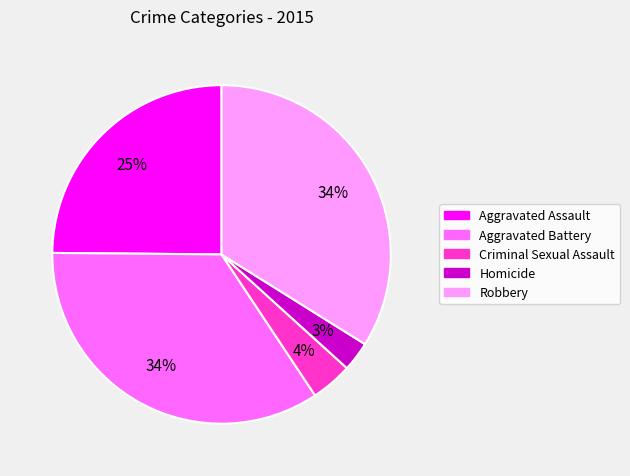

What is the smallest slice in the pie chart?

Homicide